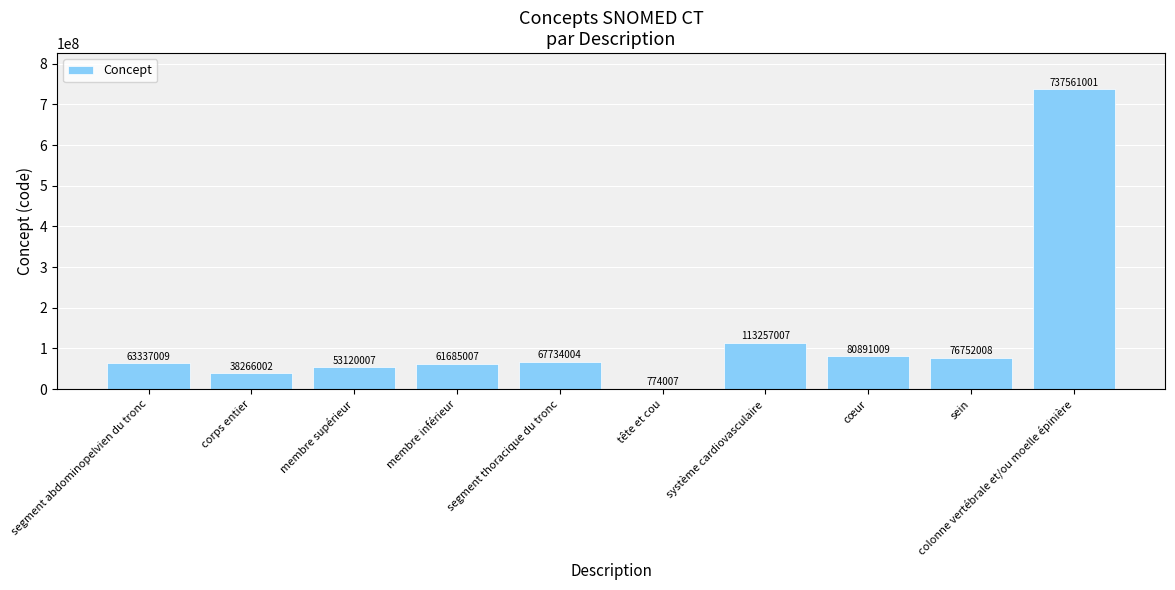

Approximately how many times larger is the value at corps entier compared to membre inférieur?

0.6